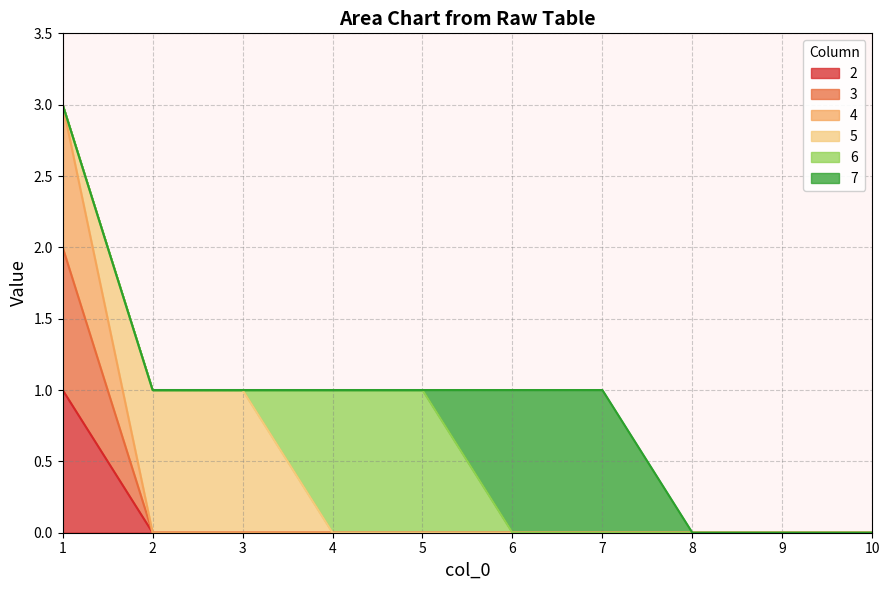

How many positive values does the 4 series have?

1